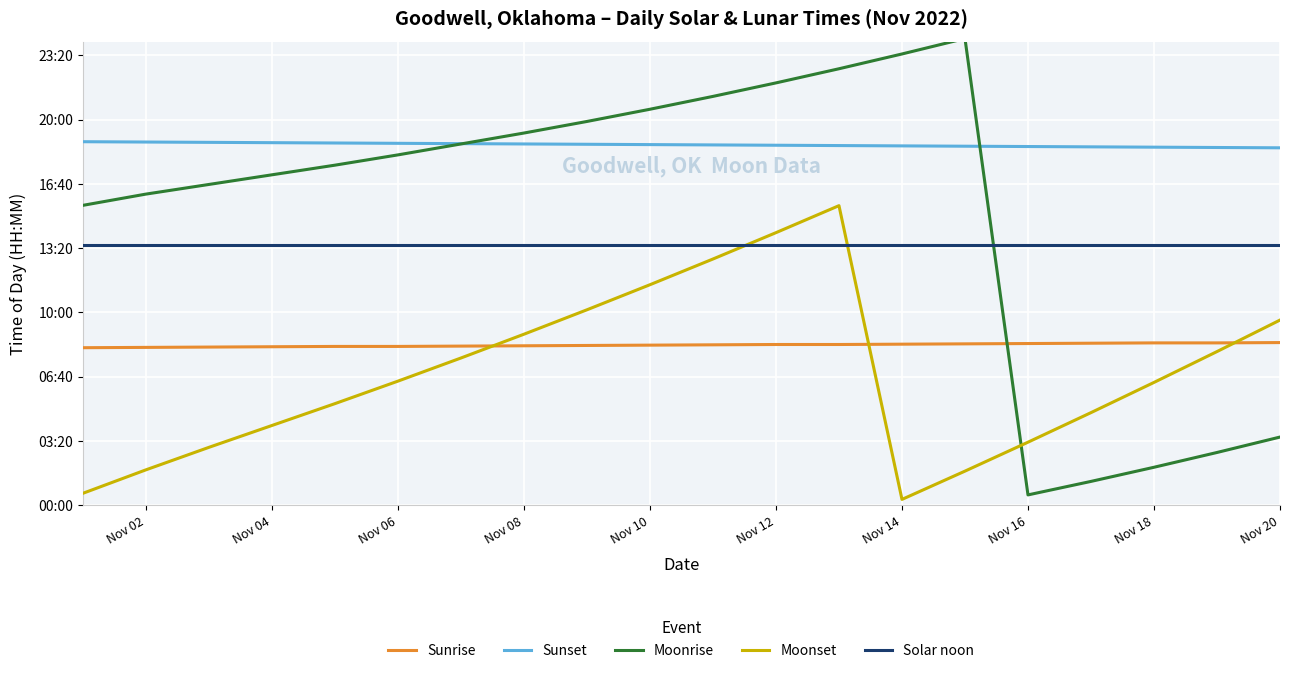

Which series has the widest spread of values?

Moonrise